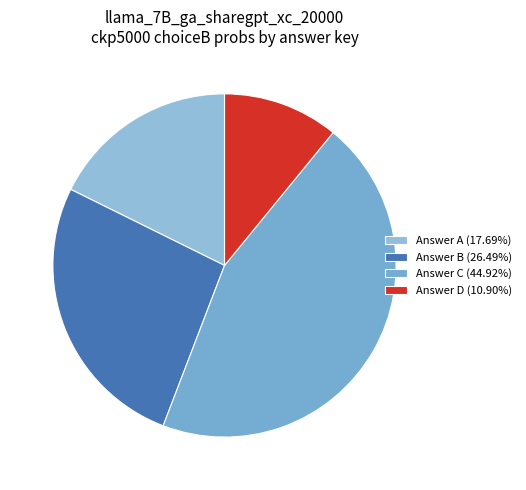

How many segments does this pie chart have?

4